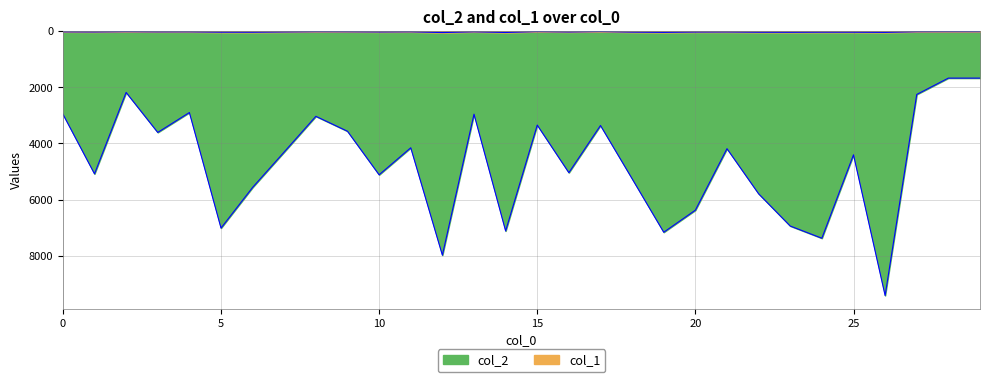

Is the value of col_1 at 3 greater than the value of col_2 at 4?

No